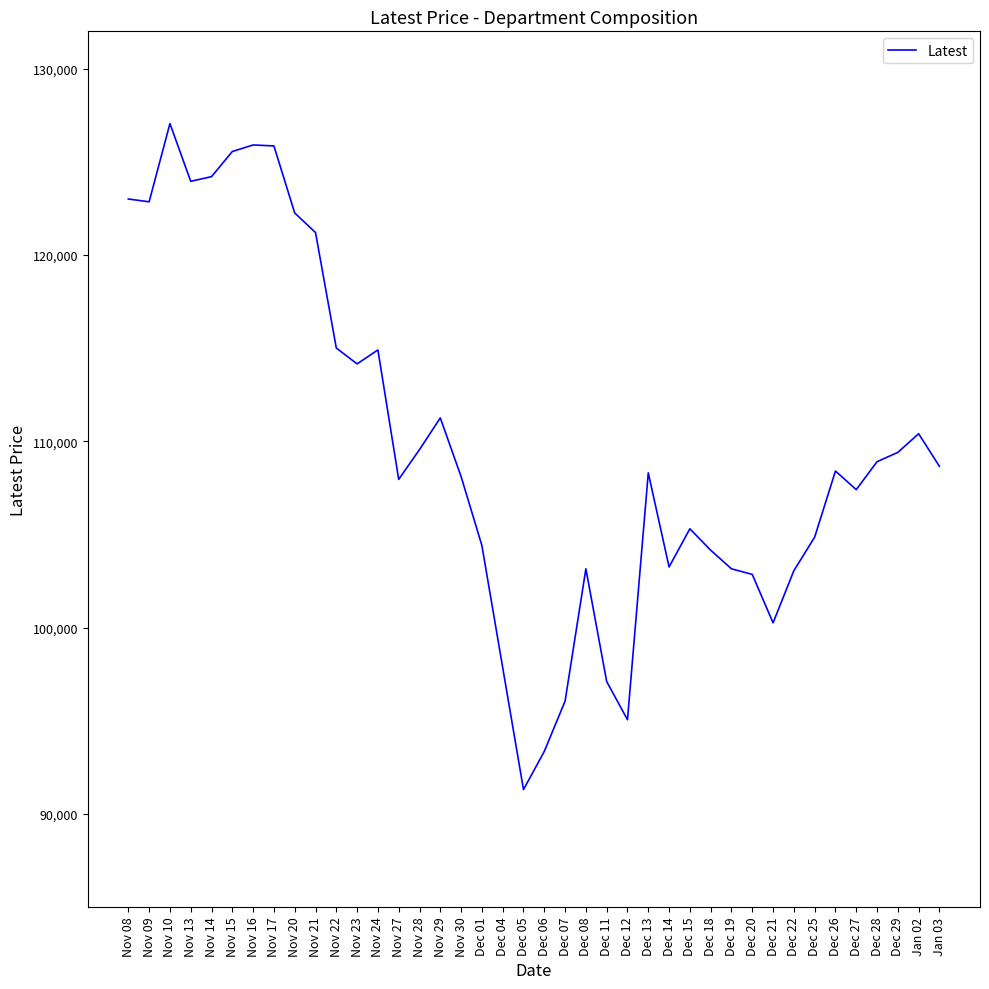

What position from the right is Nov 23?

29